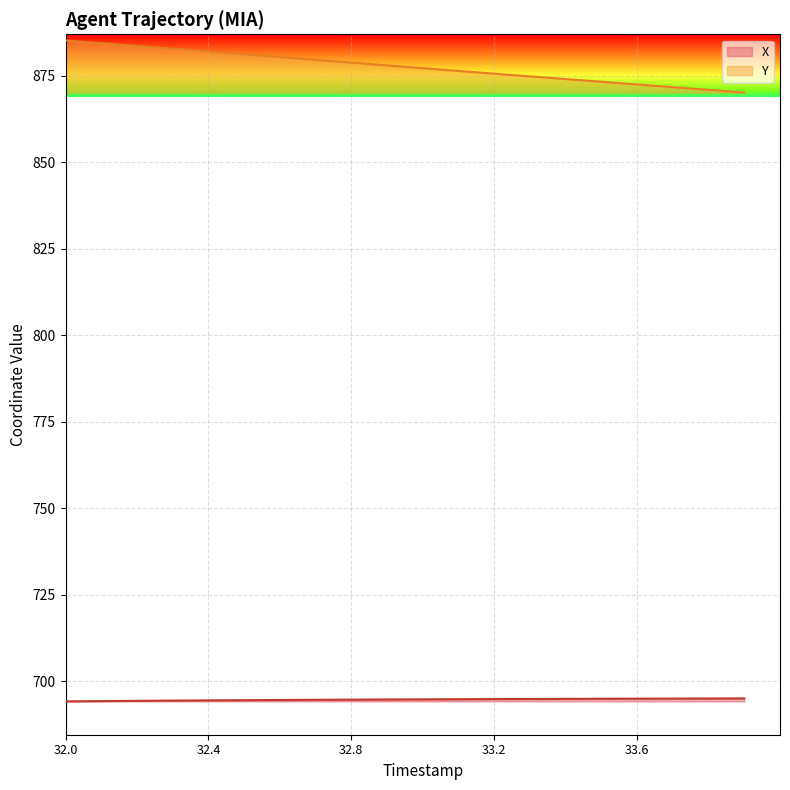

Which series has the widest spread of values?

Y